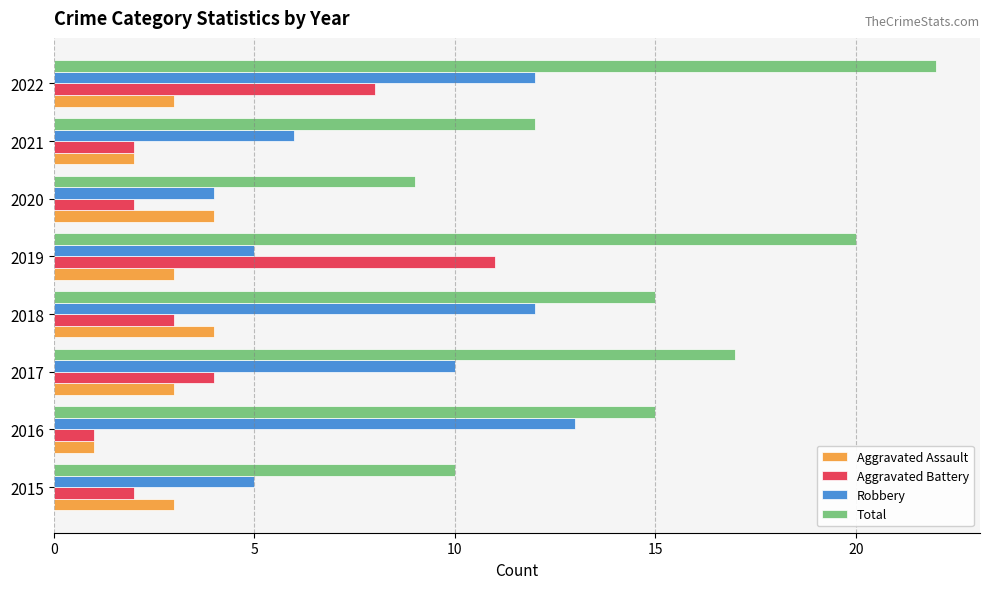

The Total series shows 9 at 2020. True or false?

True